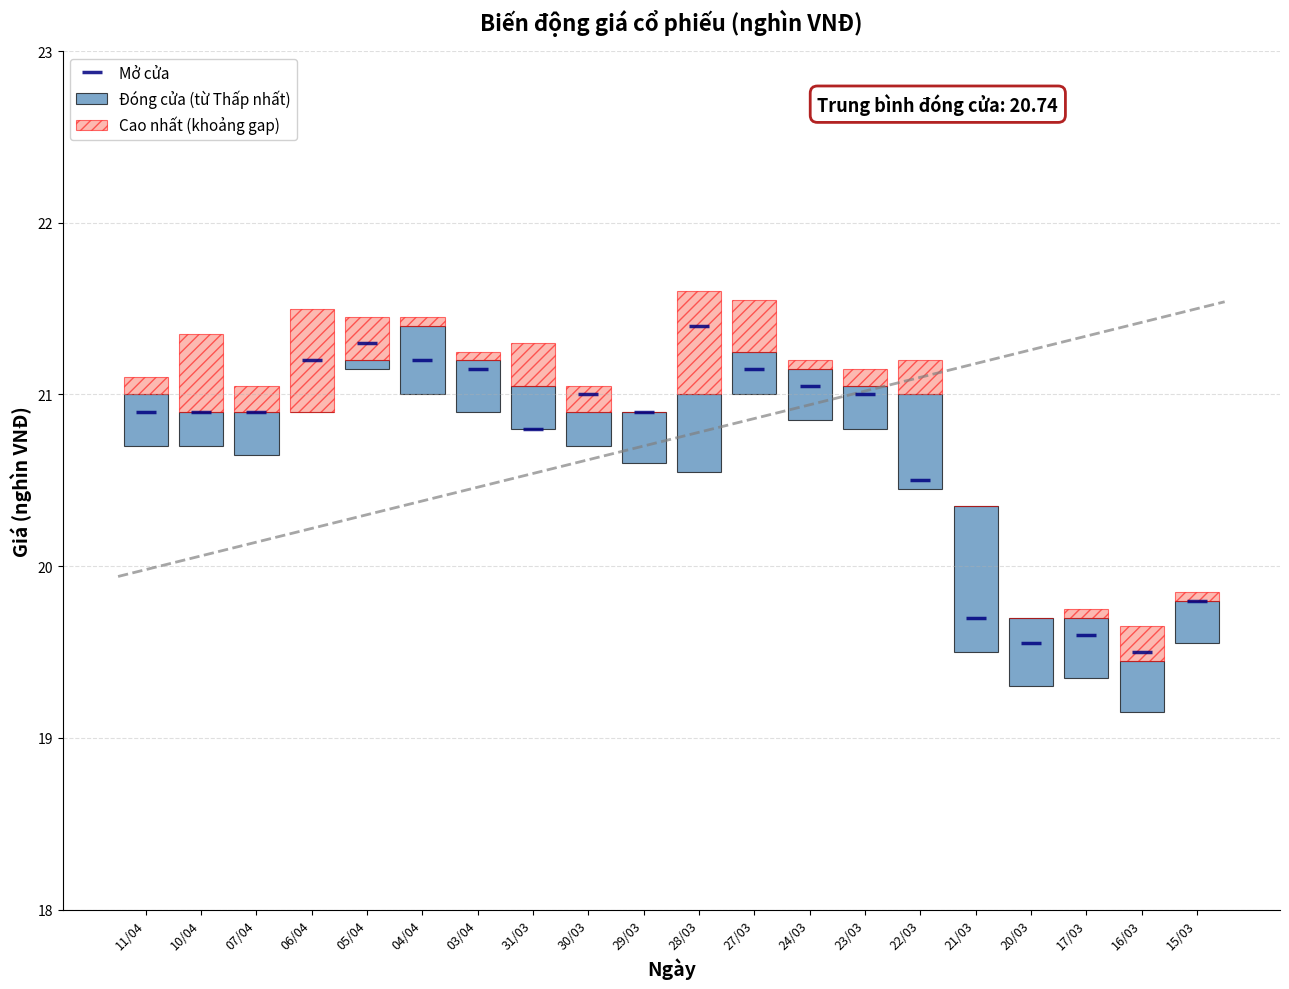

What is the label of the 17th bar from the right?

06/04